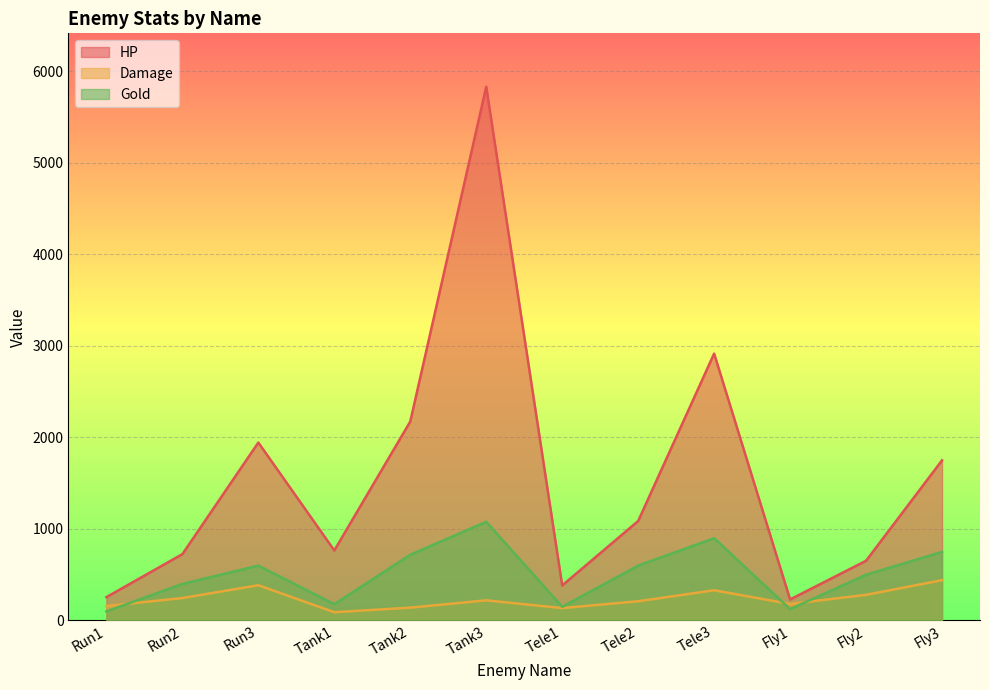

How many lines are shown in the chart?

3